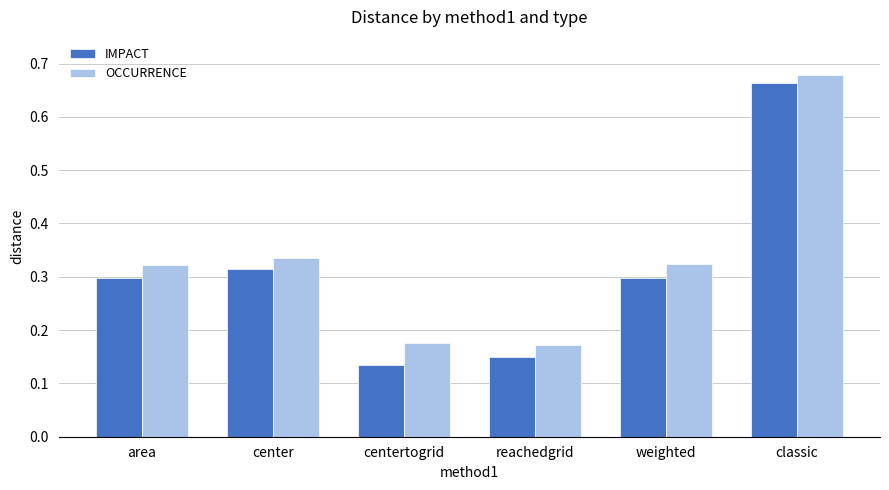

How many series are shown in this chart?

2